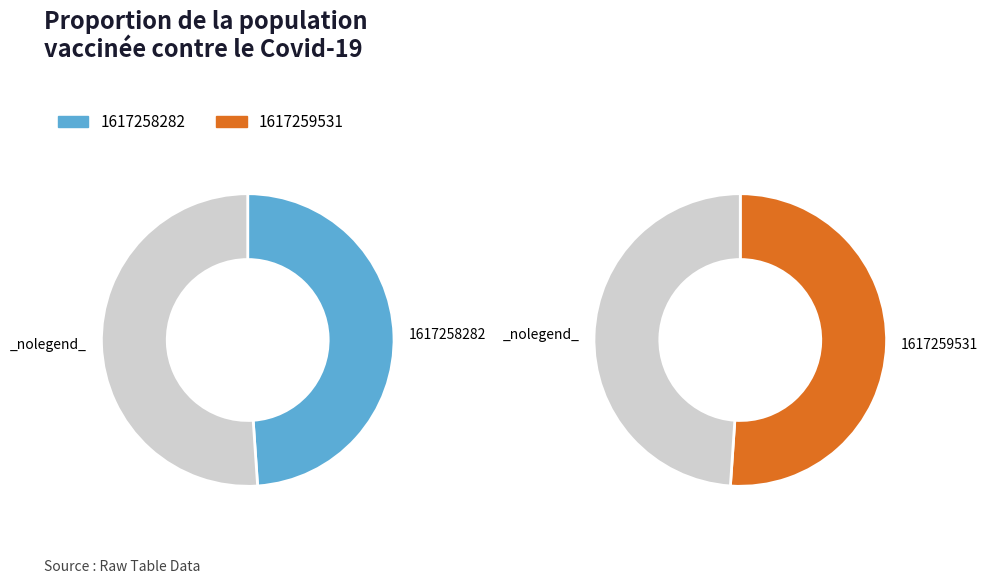

True or false: 1617258282 accounts for 40% of the total.

False